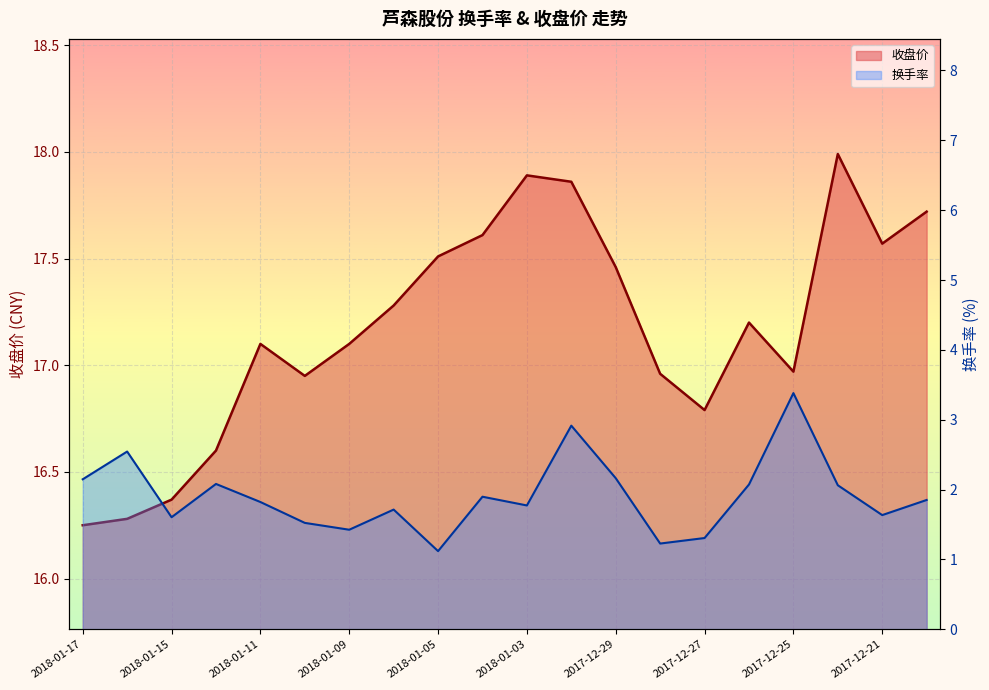

What is the label of the 12th point from the left?

2018-01-02